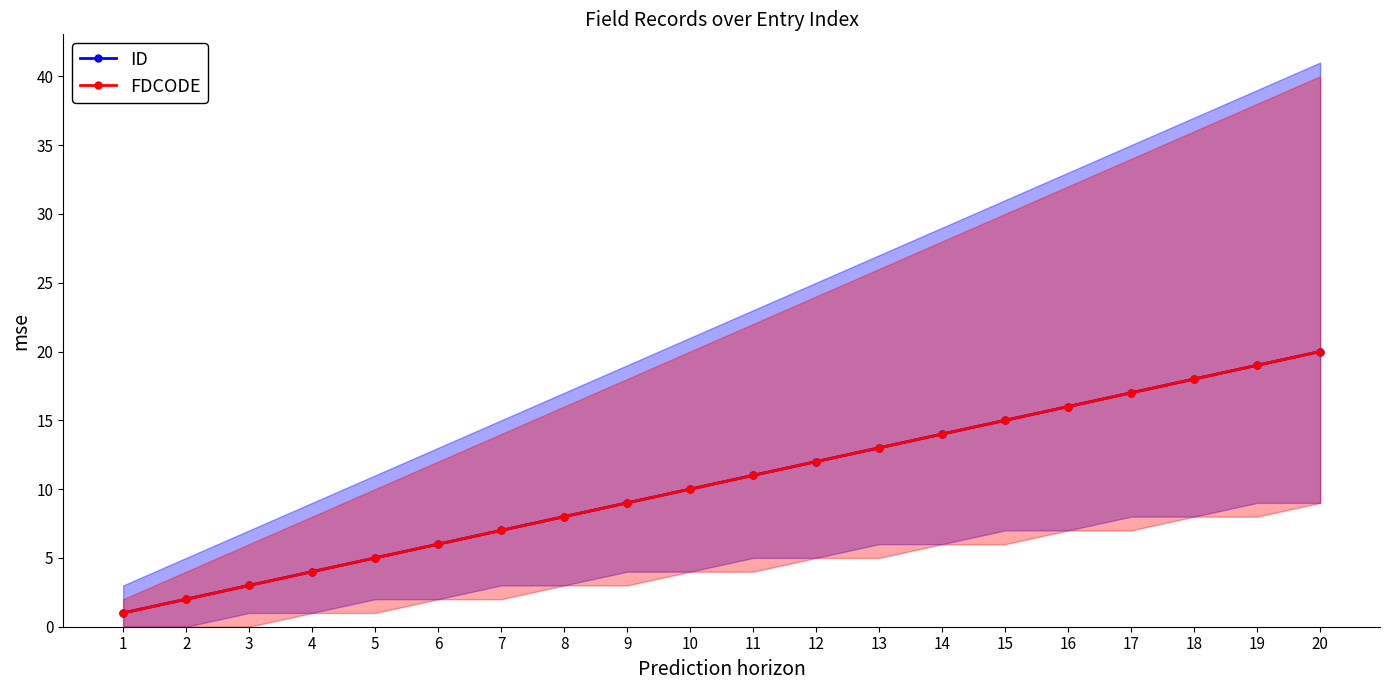

Reading left to right, transcribe all the data shown in this chart.

ID: 1	2	3	4	5	6	7	8	9	10	11	12	13	14	15	16	17	18	19	20
FDCODE: 1	2	3	4	5	6	7	8	9	10	11	12	13	14	15	16	17	18	19	20